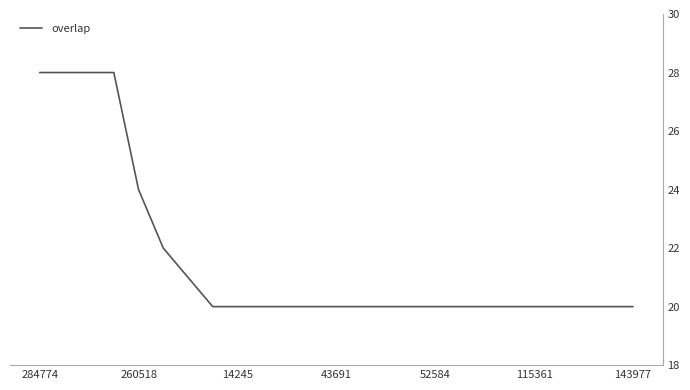

What is the smallest value displayed?

20